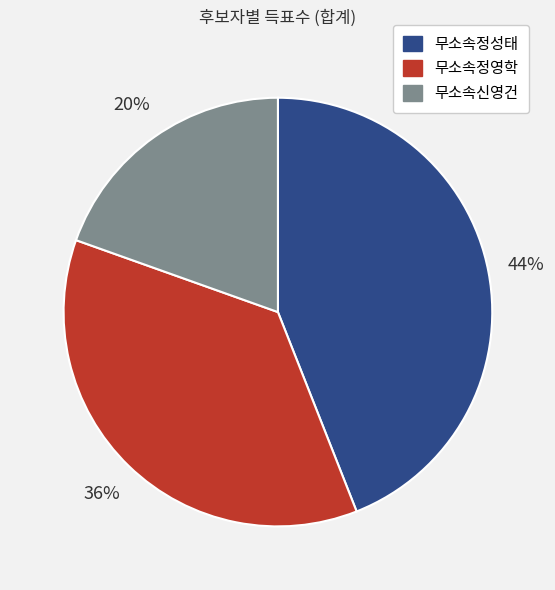

Is there any slice that represents more than half of the pie?

No